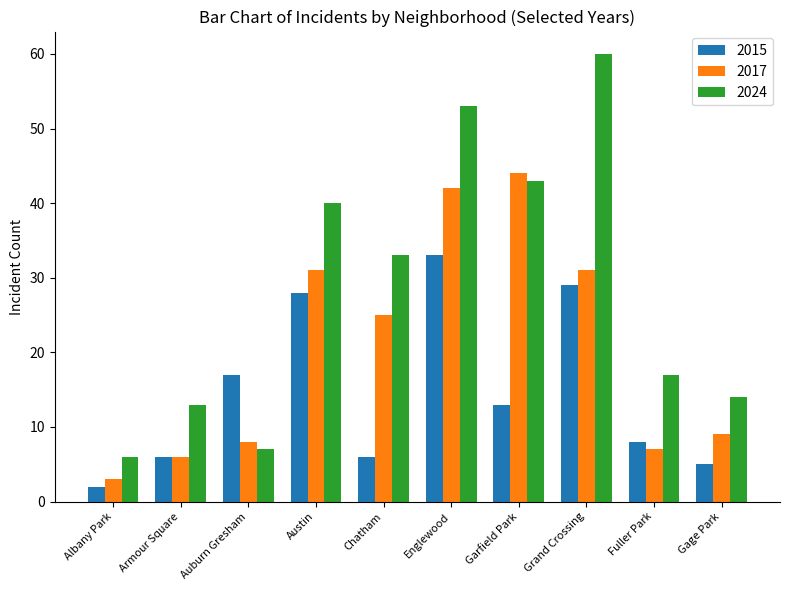

What is the maximum value shown in the chart?

60